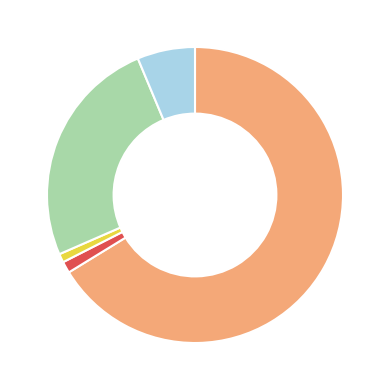

Does any single category account for the majority?

Yes